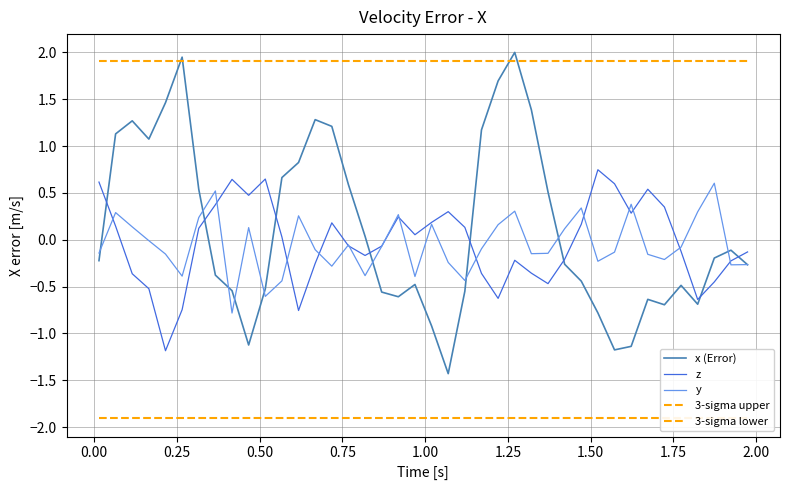

Is the value of x (Error) at 37 greater than the value of y at 17?

No